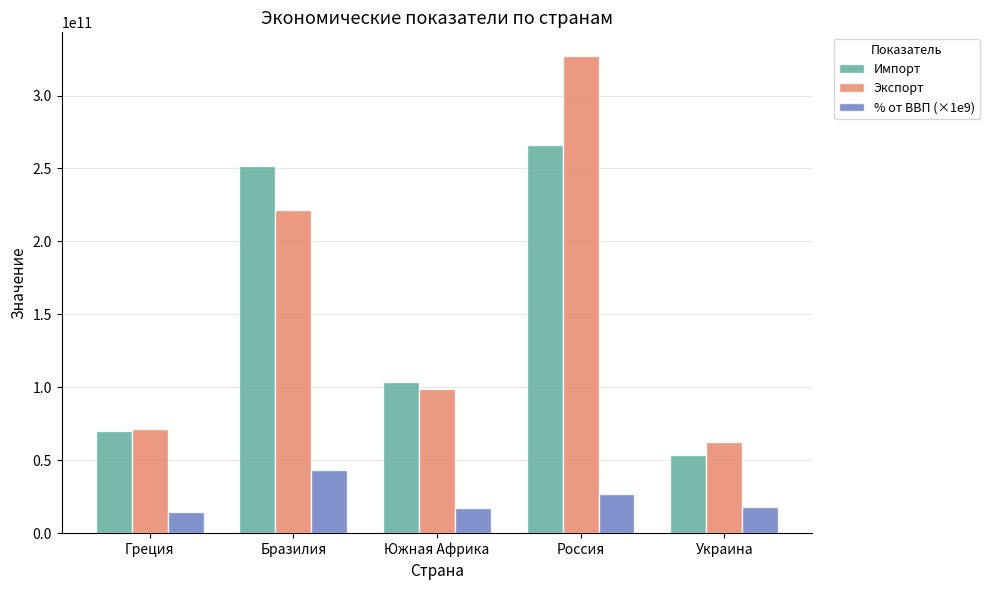

Is the value of Импорт at Южная Африка greater than the value of Экспорт at Украина?

Yes